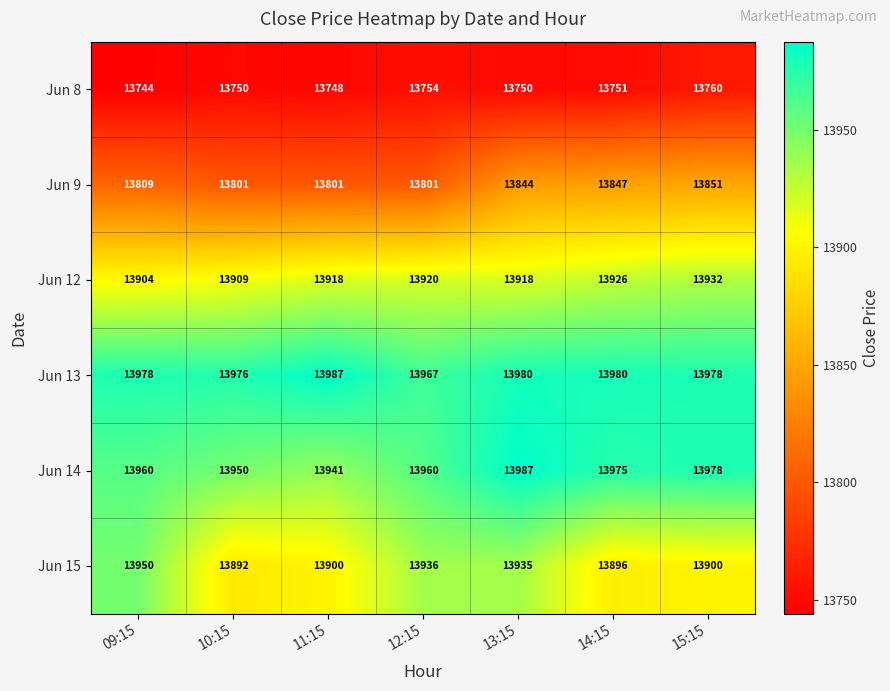

Which series has the largest range (max minus min)?

Jun 15